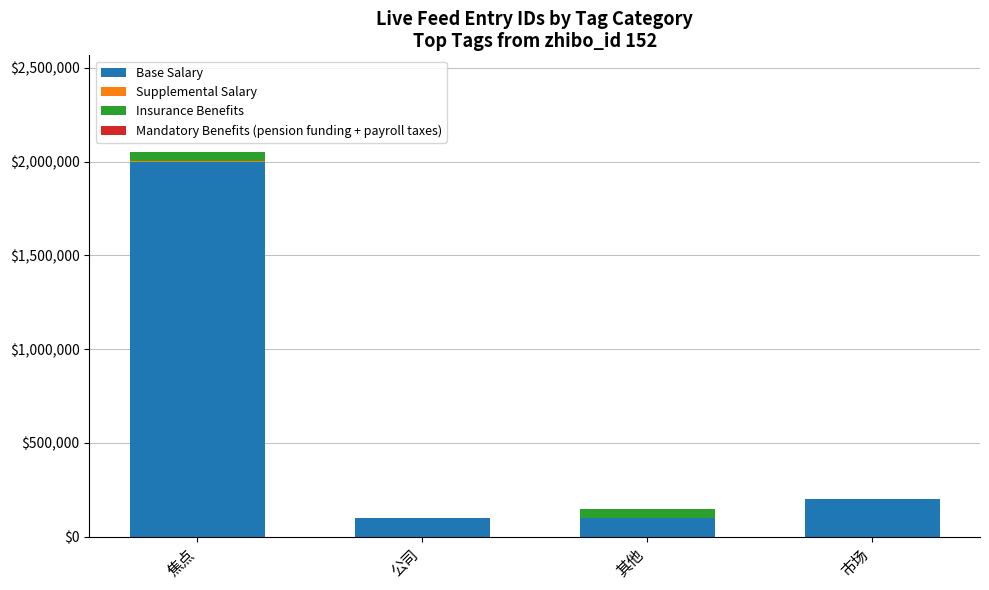

At which category is the sum across all series the highest?

焦点